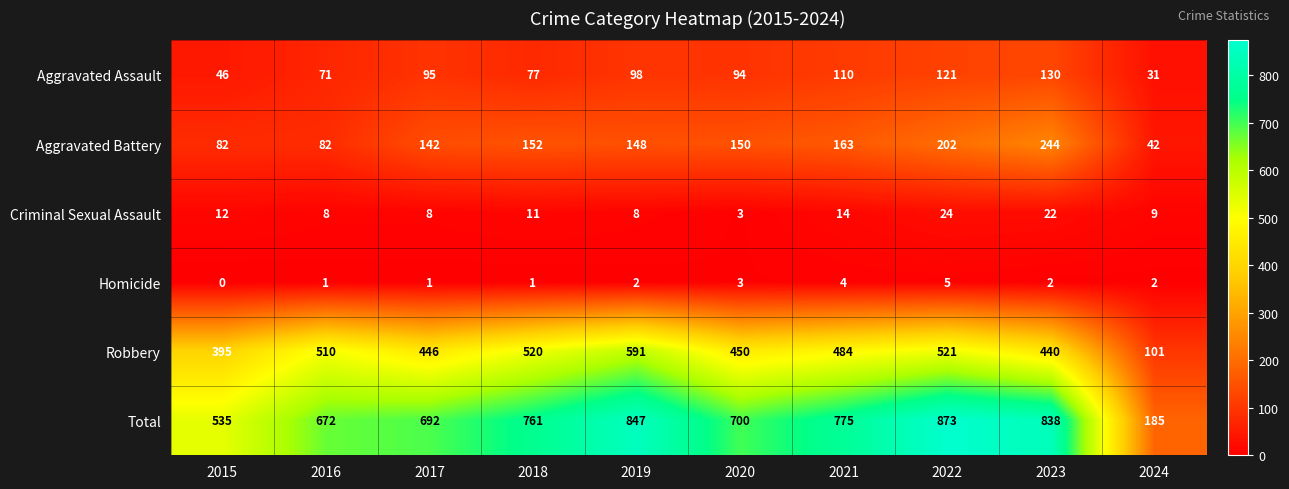

Which series has the largest total across all categories?

Total